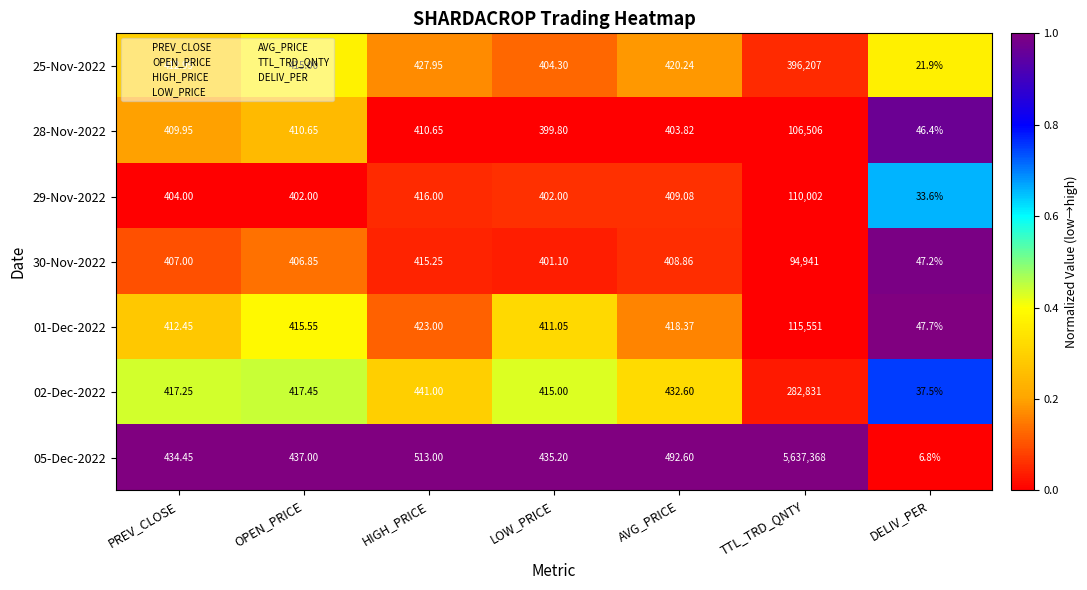

At which category is the sum across all series the highest?

TTL_TRD_QNTY